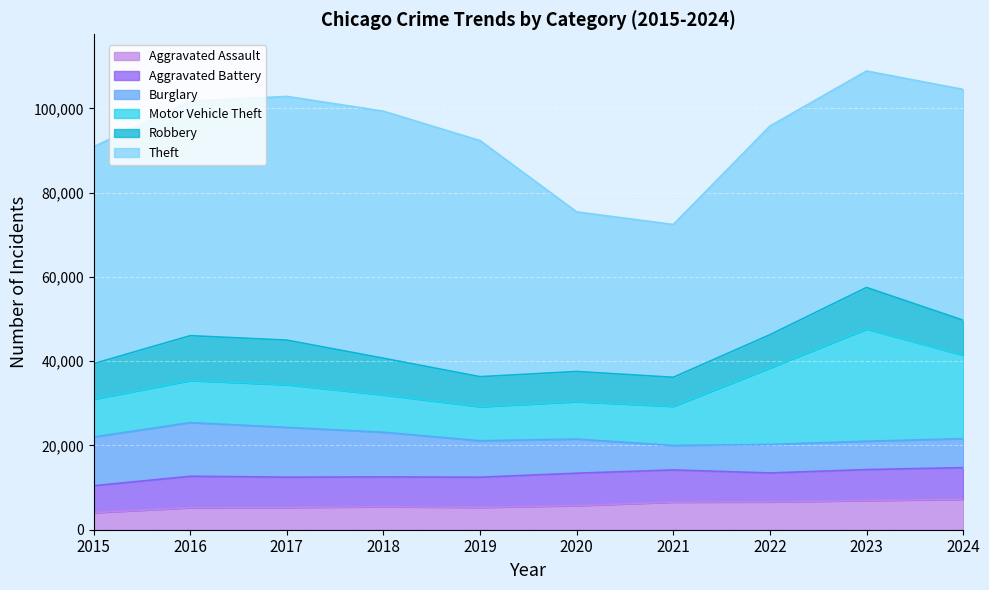

At which category is the sum across all series the highest?

2023